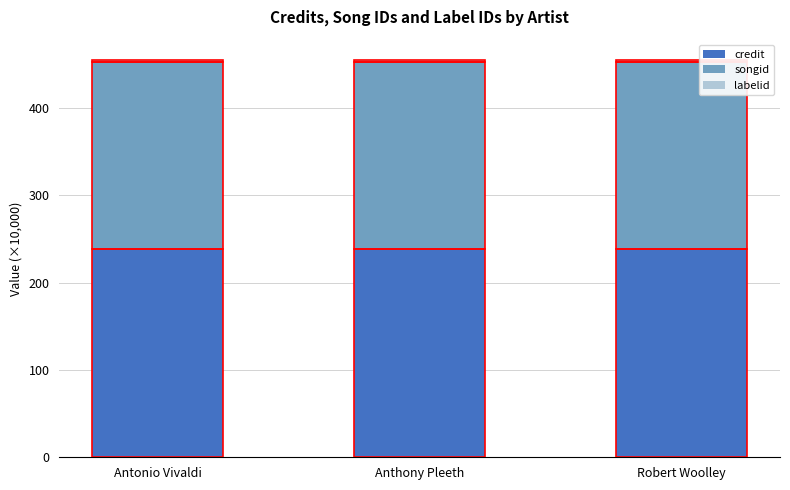

What is the total value across all series at Antonio Vivaldi?

455.3